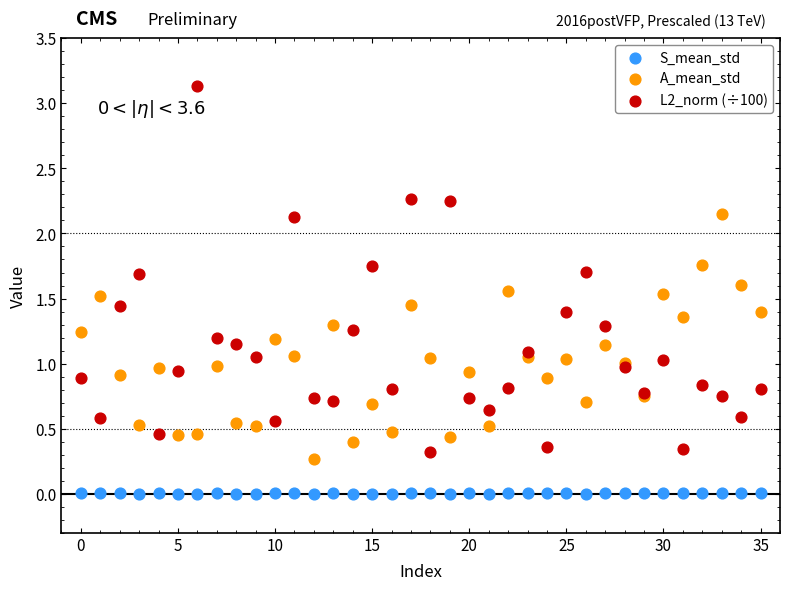

Which series has the largest Y range (max minus min)?

L2_norm (÷100)